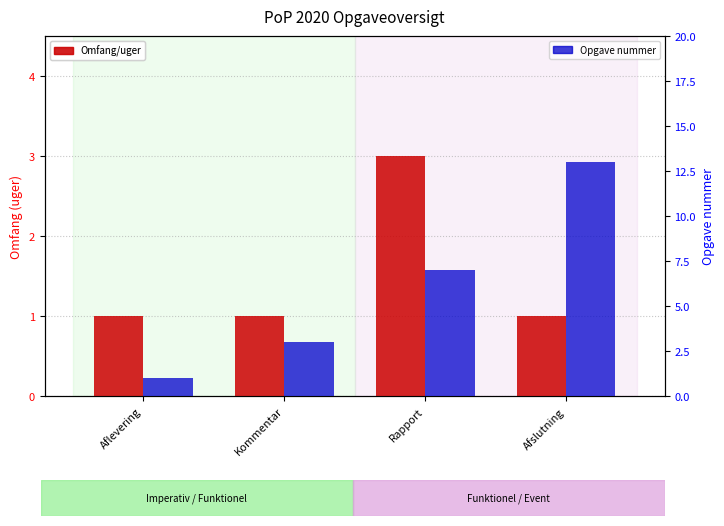

How many groups of bars are there?

4